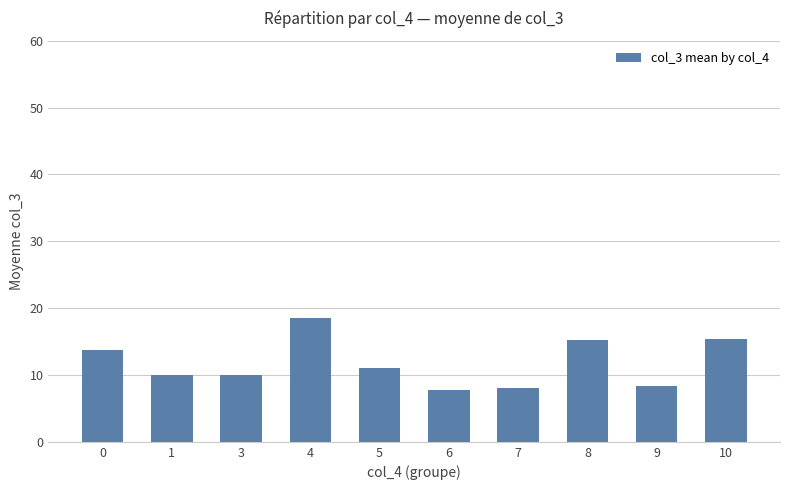

The chart shows a value of 10.0 at 1. True or false?

True